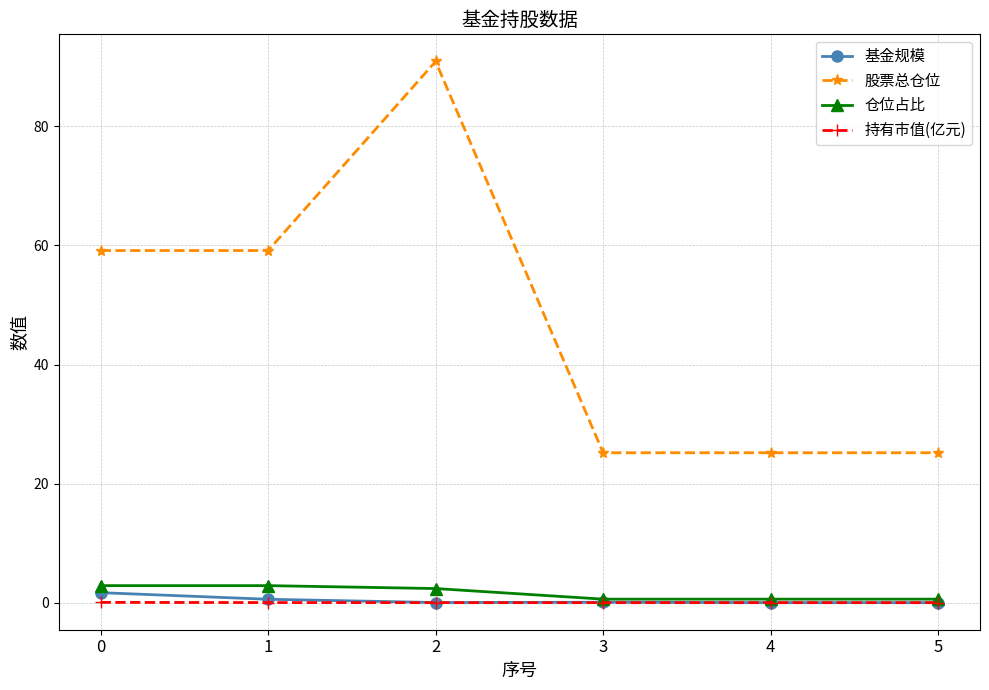

True or false: 股票总仓位 and 仓位占比 cross at least once.

False